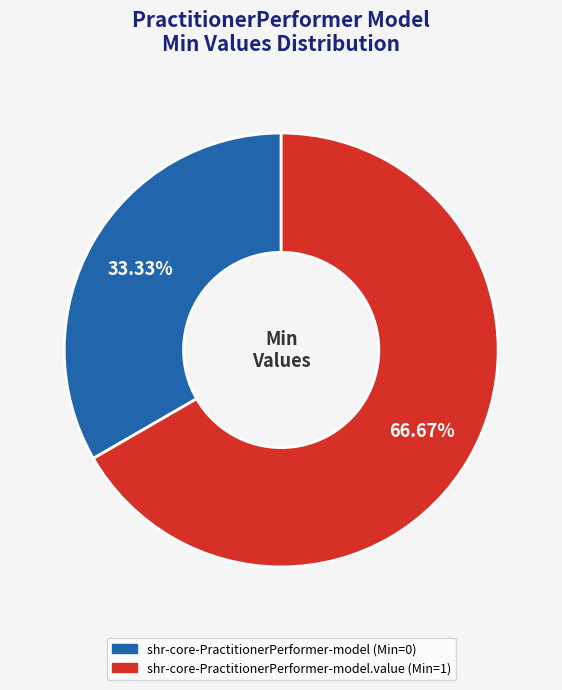

Does any single category account for the majority?

Yes